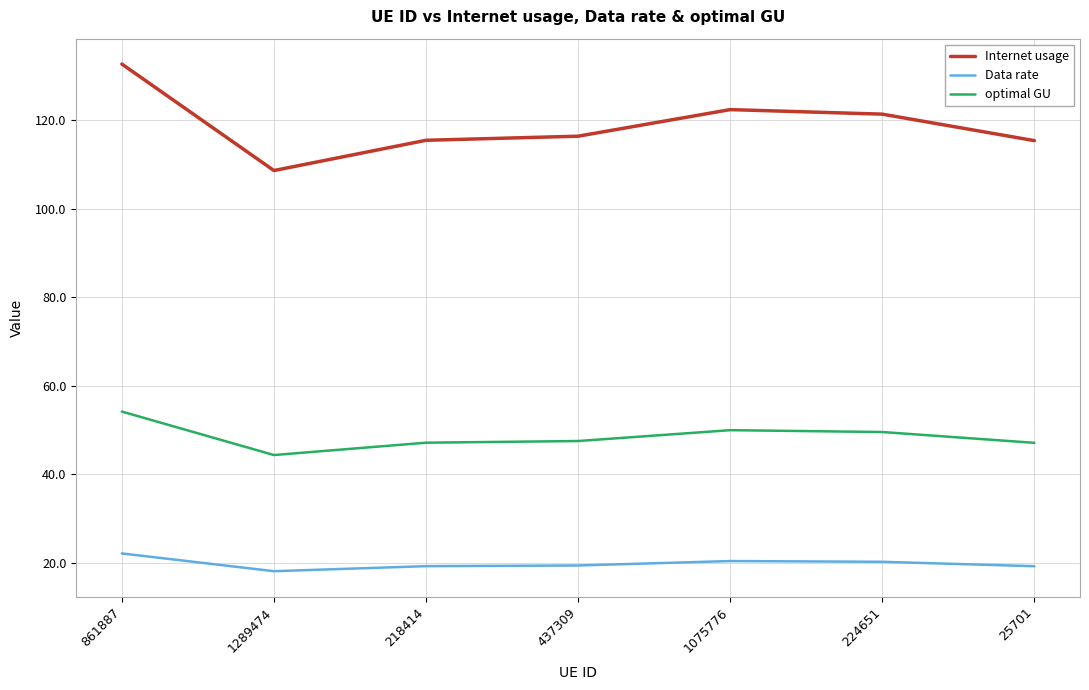

What is the difference between the Data rate values at 25701 and 437309?

0.2